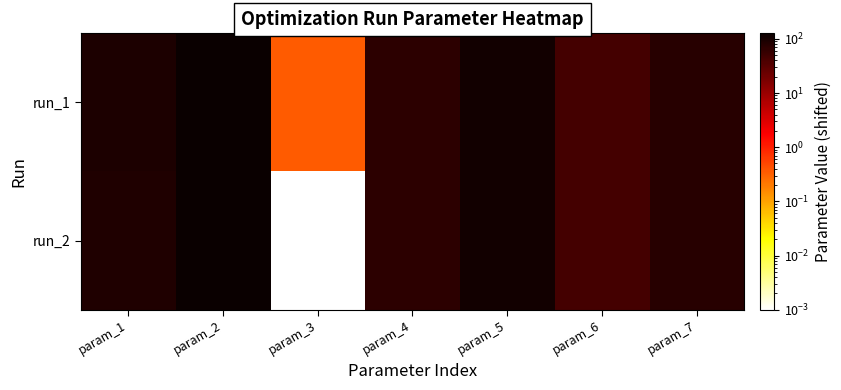

Which label corresponds to the largest value in the chart?

param_2